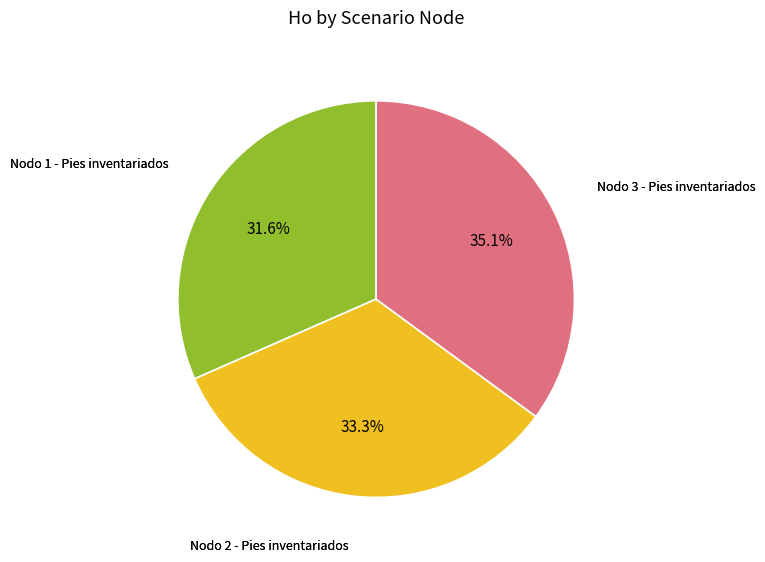

How many slices are in this pie chart?

3